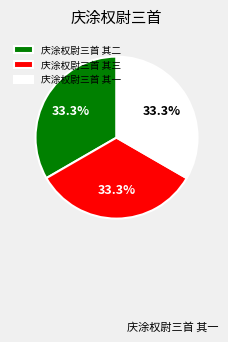

What percentage do 庆涂权尉三首 其一 and 庆涂权尉三首 其三 together represent?

66.7%